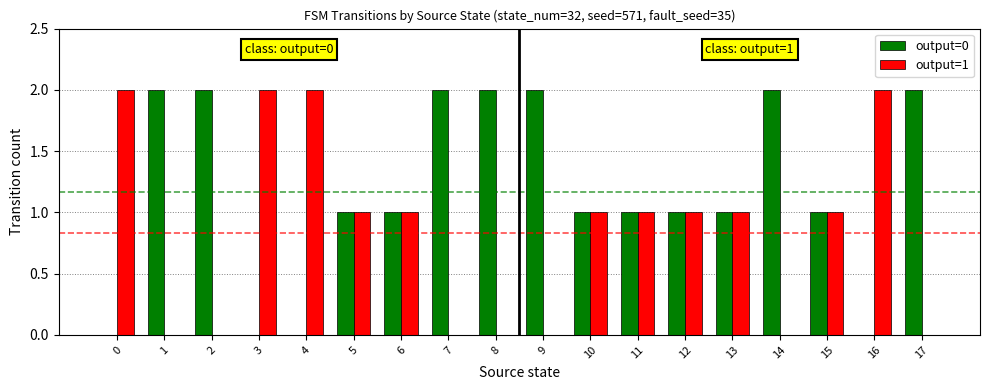

Is it true that output=1 equals 0 at 5?

False